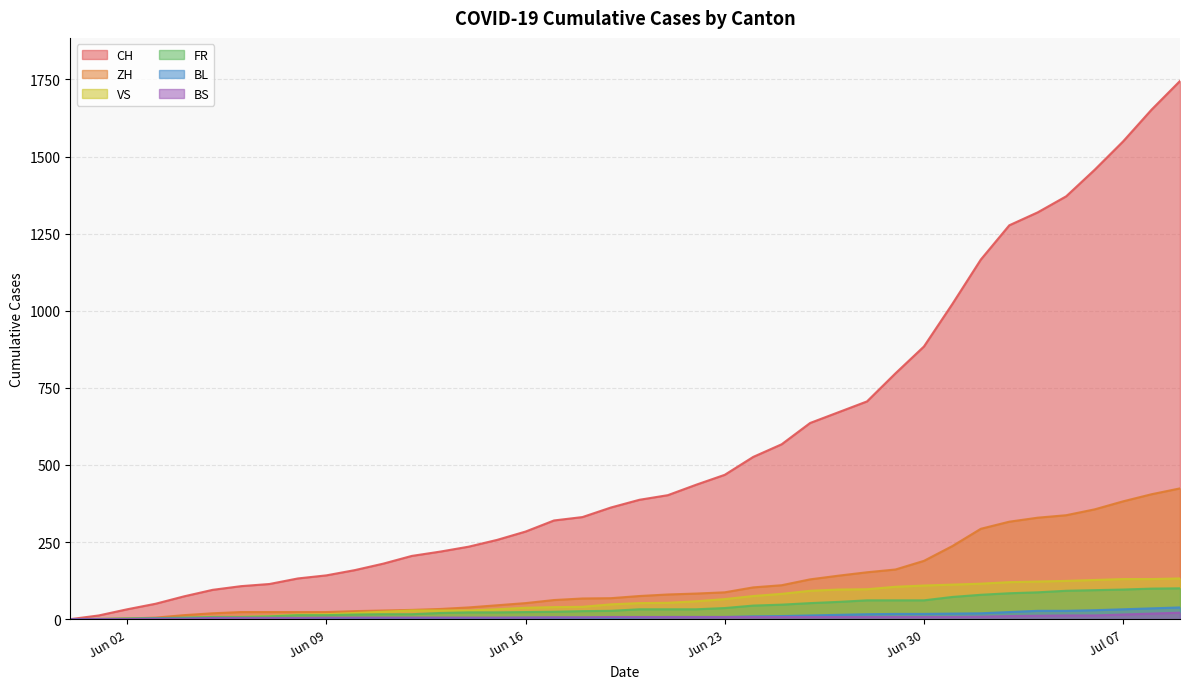

True or false: BL has a value of 23 at 2020-07-03.

True